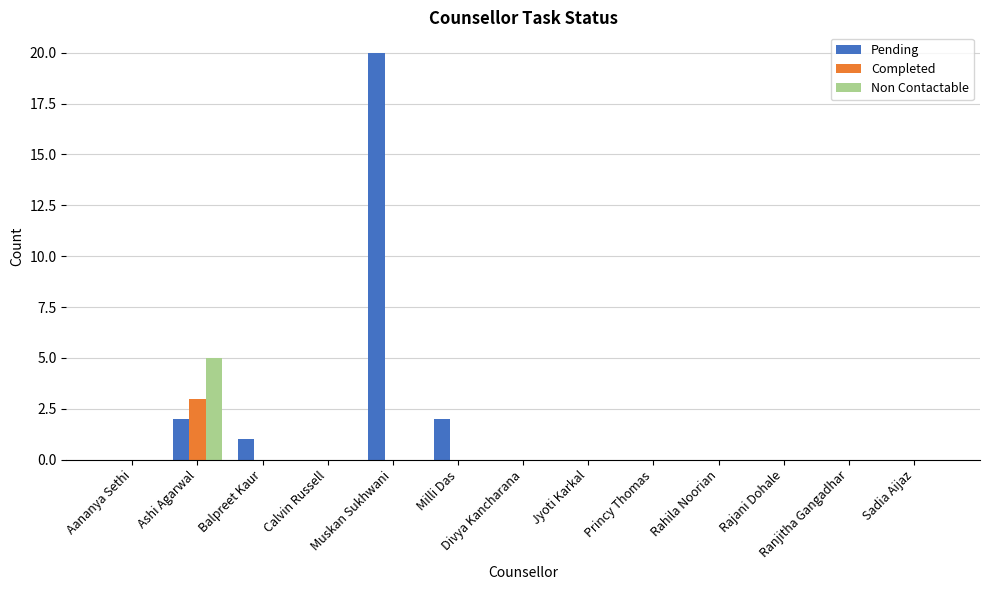

Count the number of data series in this chart.

3